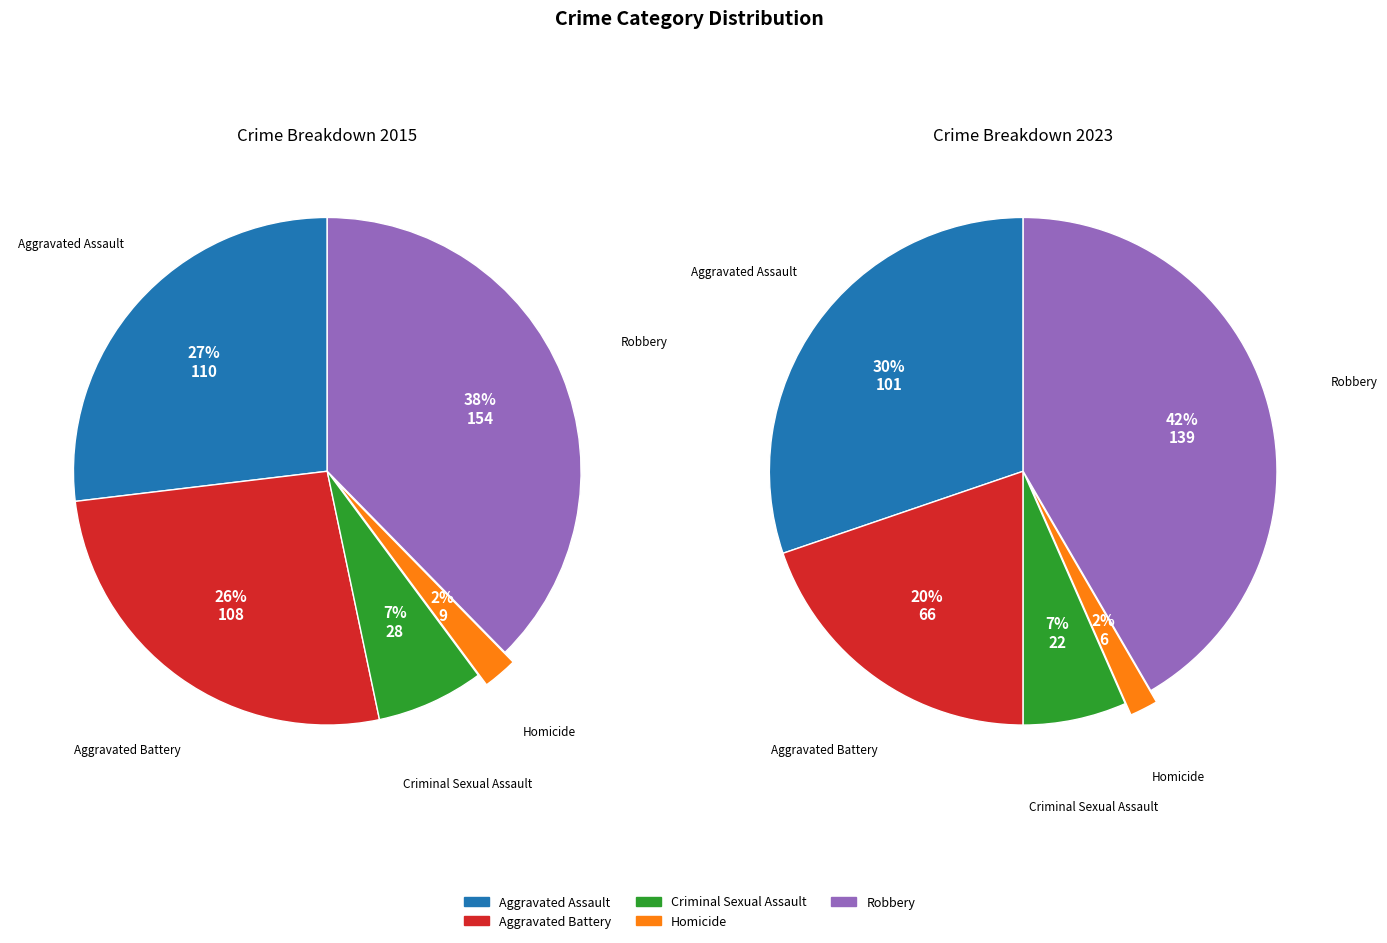

Is there a majority slice in this chart?

No